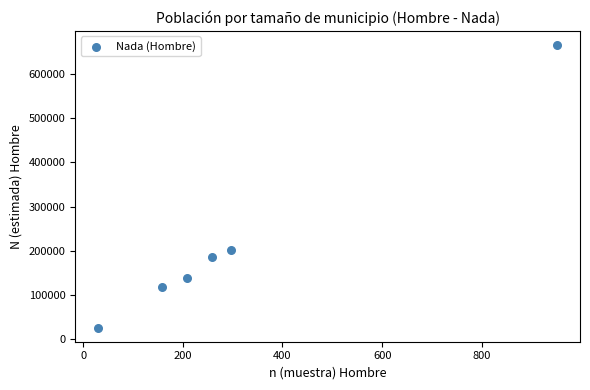

What is the range of X values (max minus min)?

921